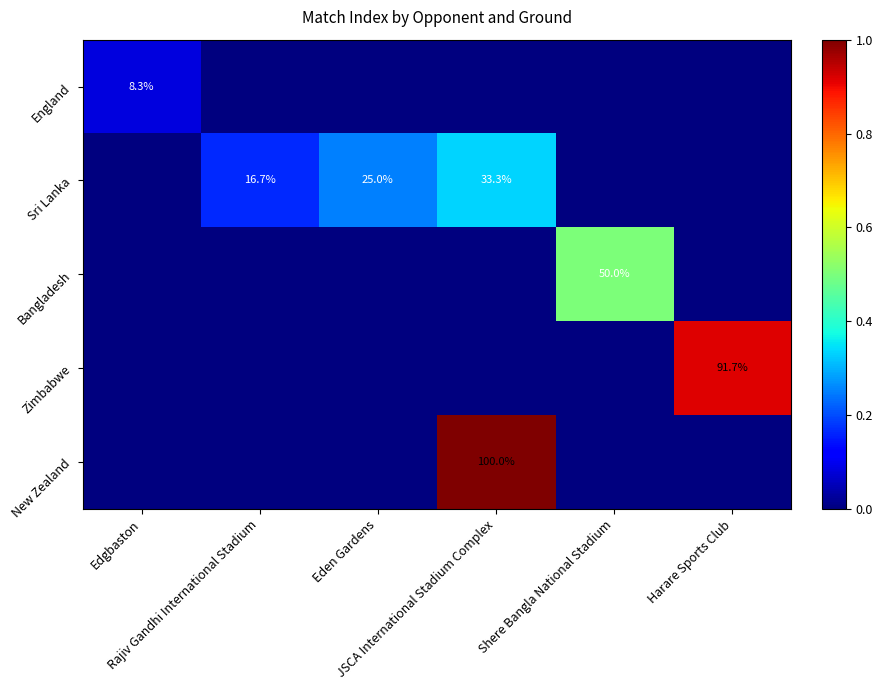

What is the sum of all England values?

0.1